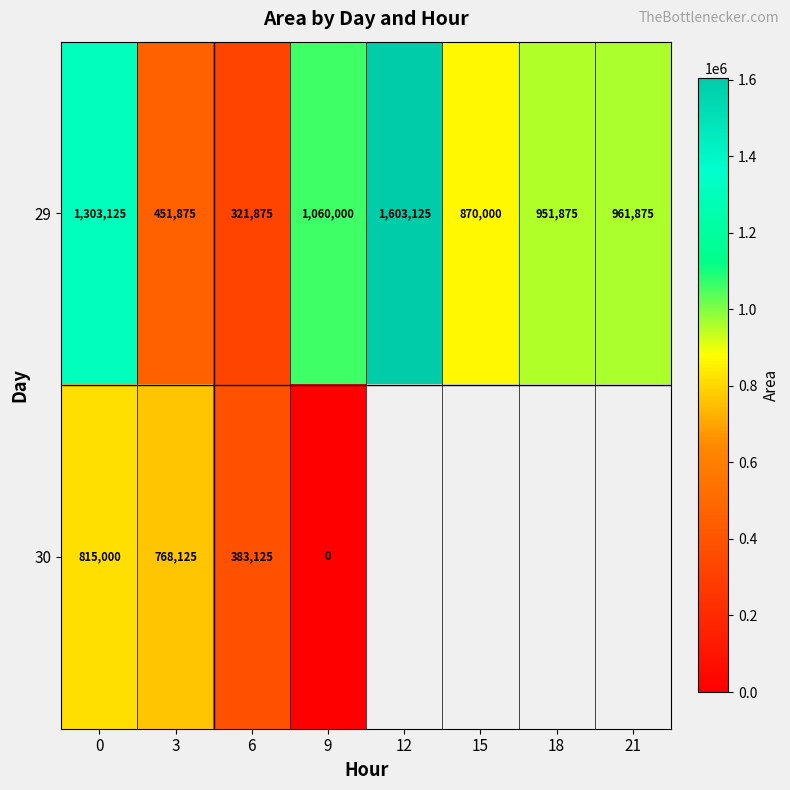

What is the spread (max minus min) of values at 3?

316250